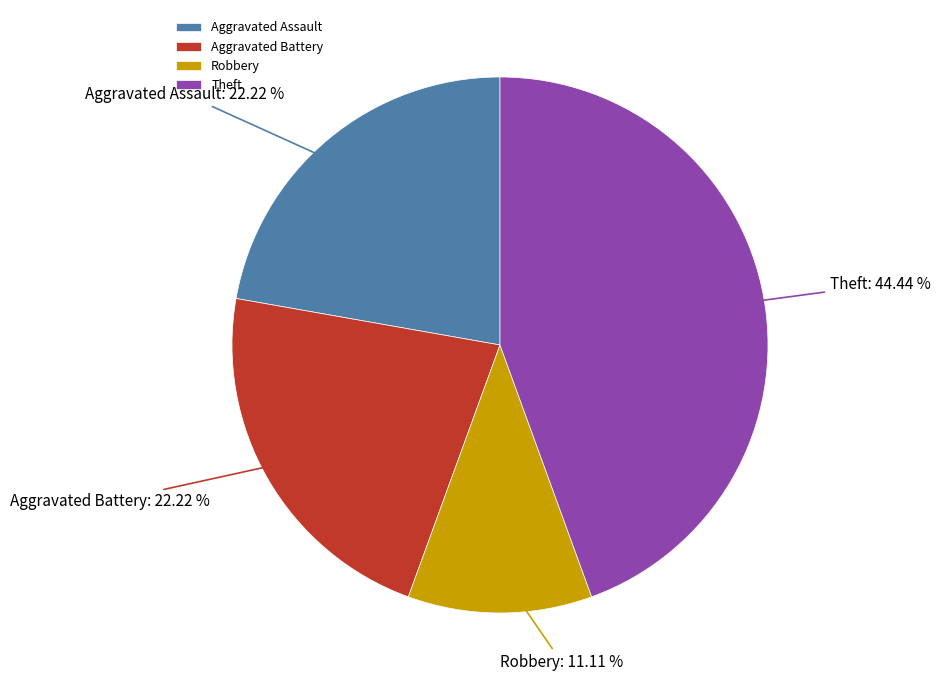

To the nearest percent, what is the difference between the largest and smallest slice percentages?

33%